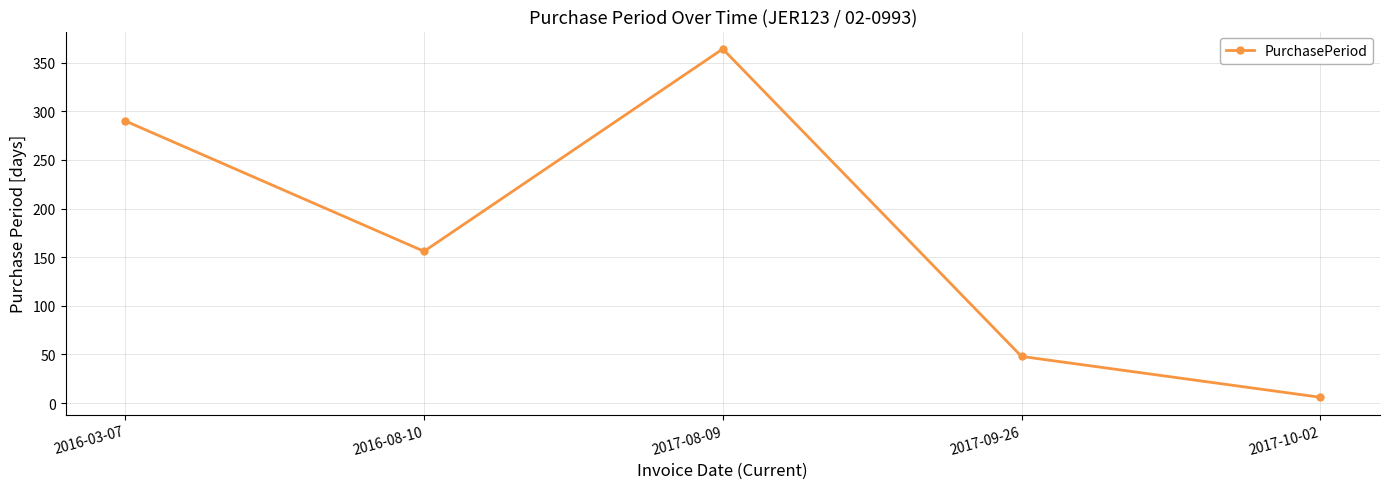

Read the value at 2017-08-09, to the nearest 5.

365